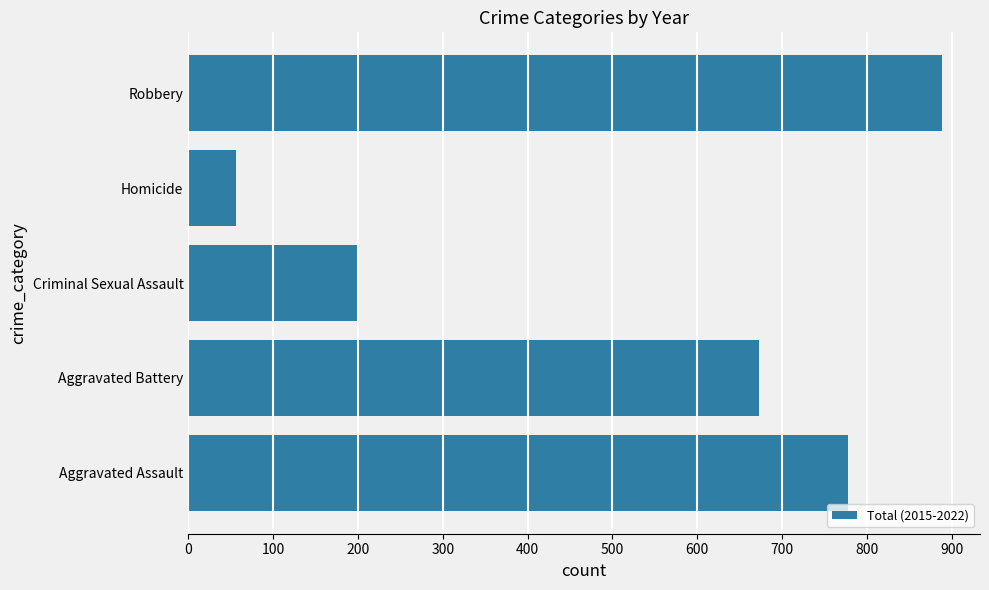

What is the minimum value shown in the chart?

56